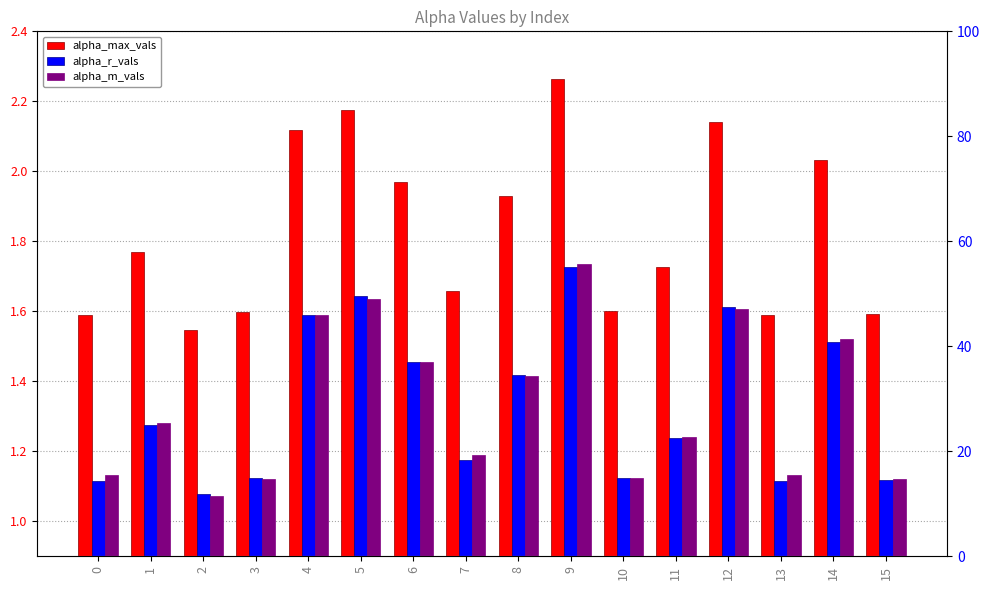

What is the total value across all series at 6?

4.9